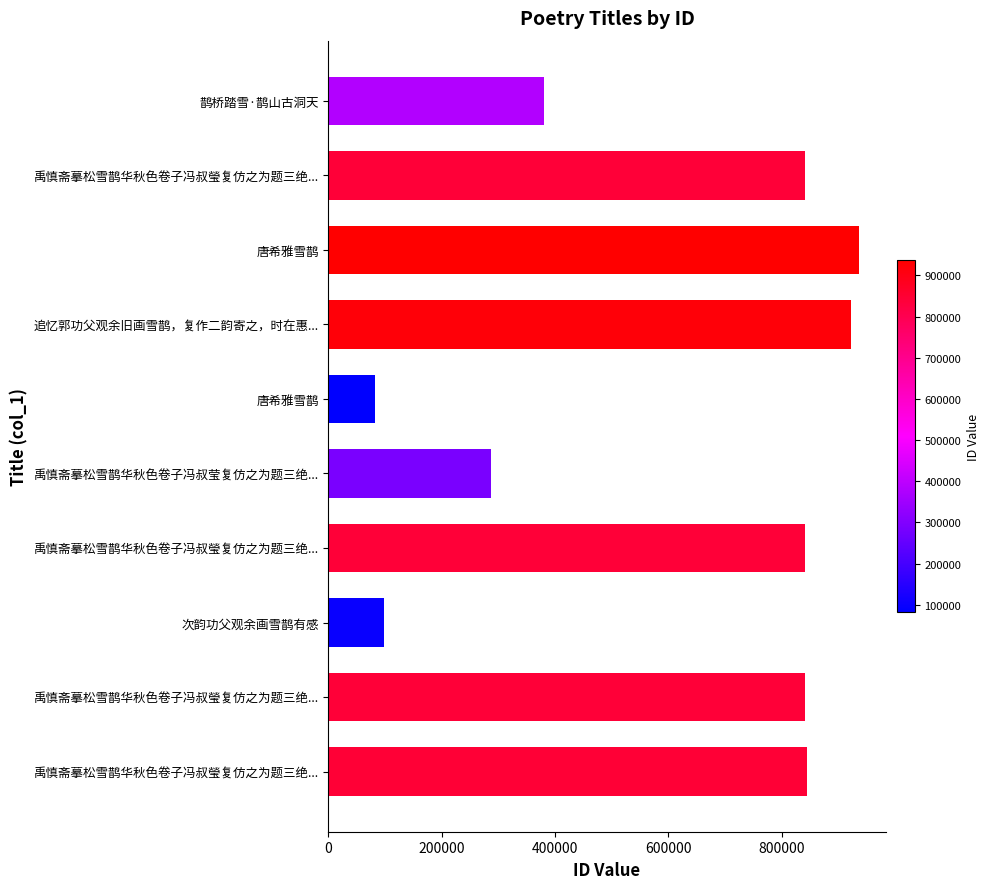

Does the chart contain stacked bars?

No